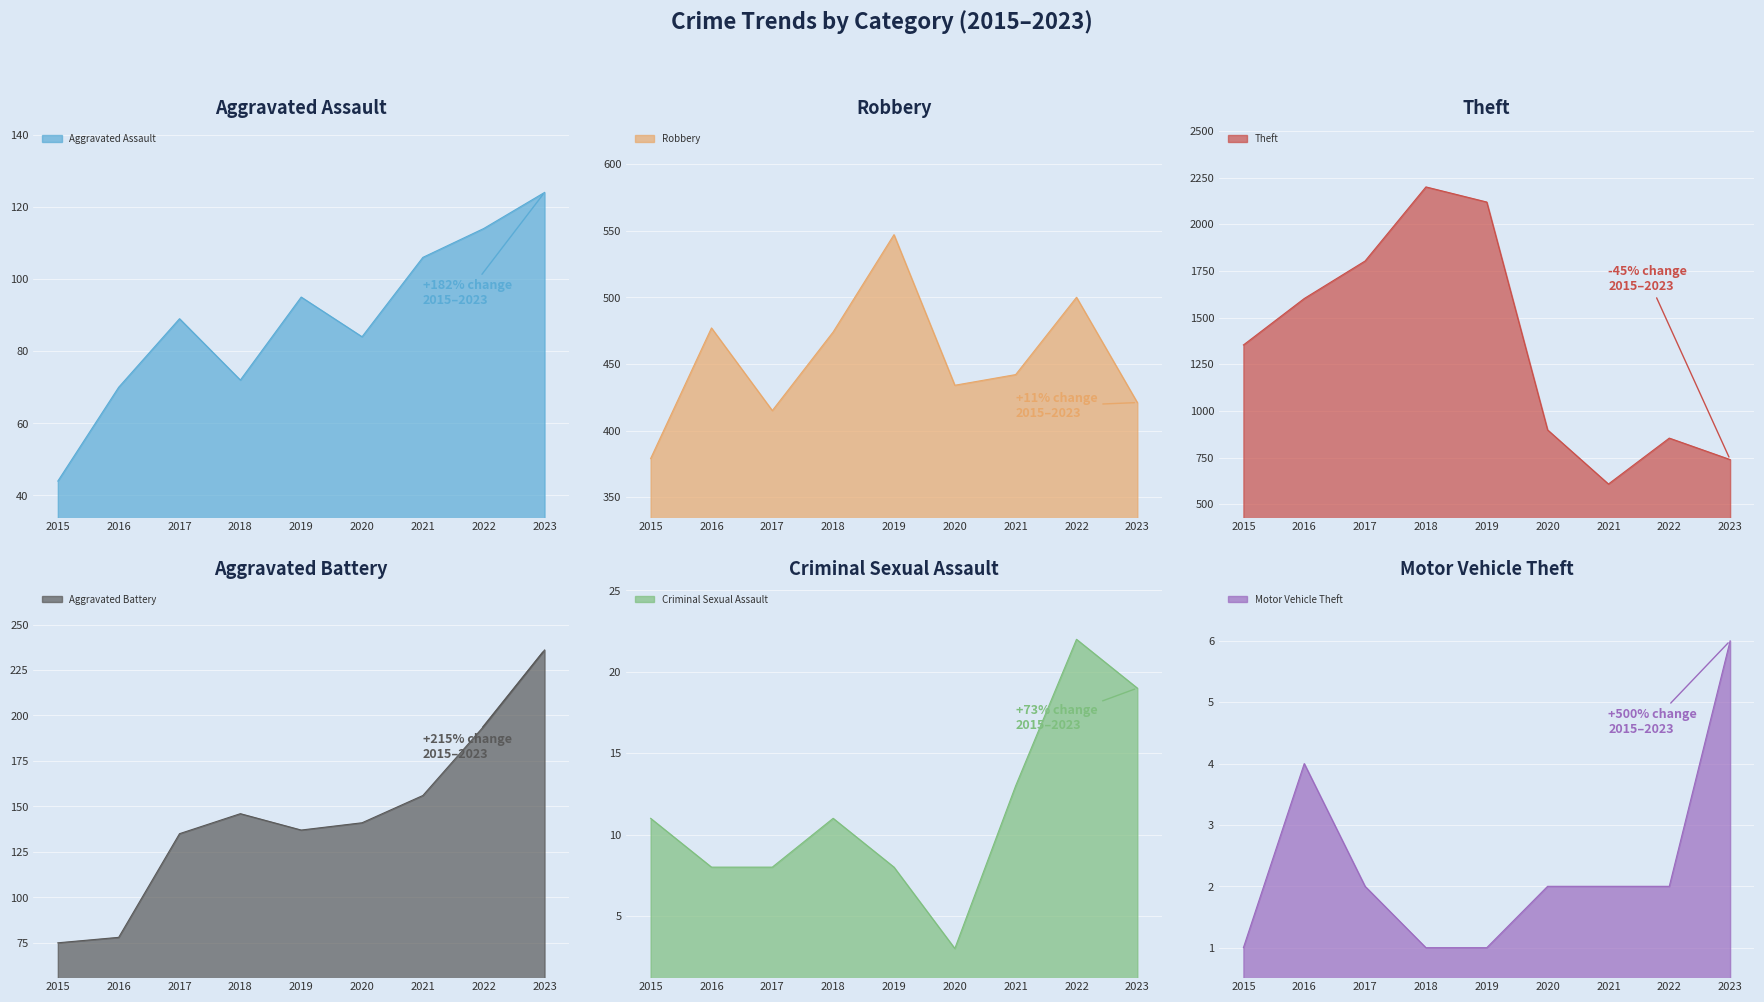

Reading right to left, extract all data points from this chart.

Aggravated Assault: 2023=124	2022=114	2021=106	2020=84	2019=95	2018=72	2017=89	2016=70	2015=44
Robbery: 2023=421	2022=500	2021=442	2020=434	2019=547	2018=474	2017=415	2016=477	2015=379
Theft: 2023=739	2022=854	2021=608	2020=898	2019=2119	2018=2200	2017=1803	2016=1602	2015=1353
Aggravated Battery: 2023=236	2022=194	2021=156	2020=141	2019=137	2018=146	2017=135	2016=78	2015=75
Criminal Sexual Assault: 2023=19	2022=22	2021=13	2020=3	2019=8	2018=11	2017=8	2016=8	2015=11
Motor Vehicle Theft: 2023=6	2022=2	2021=2	2020=2	2019=1	2018=1	2017=2	2016=4	2015=1